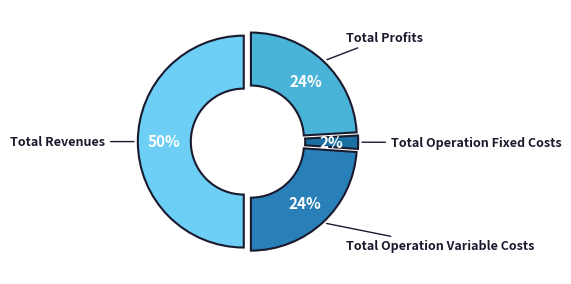

The Total Operation Variable Costs slice represents 31% of the pie. True or false?

False